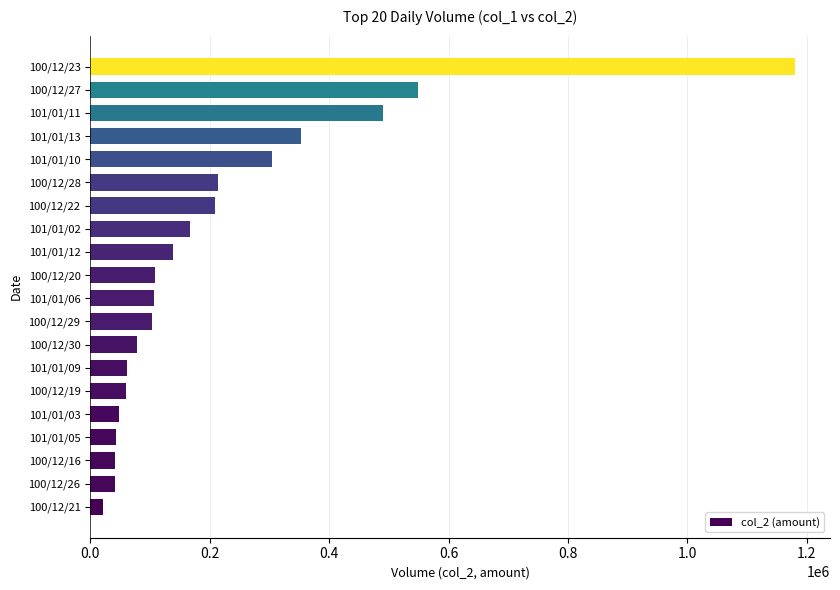

Which has a higher value, 101/01/11 or 101/01/13?

101/01/11